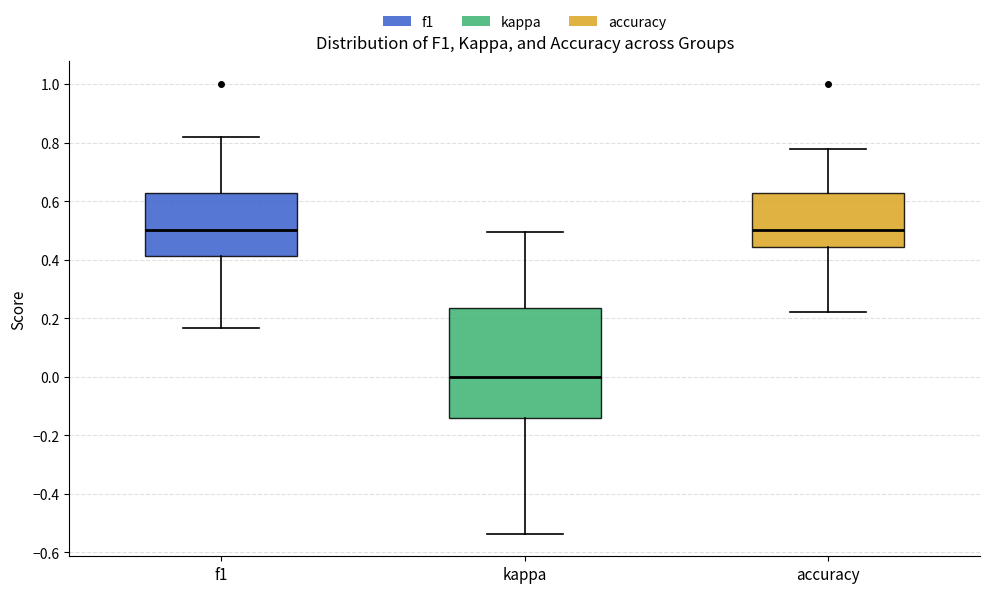

Which box has the lowest median line?

kappa